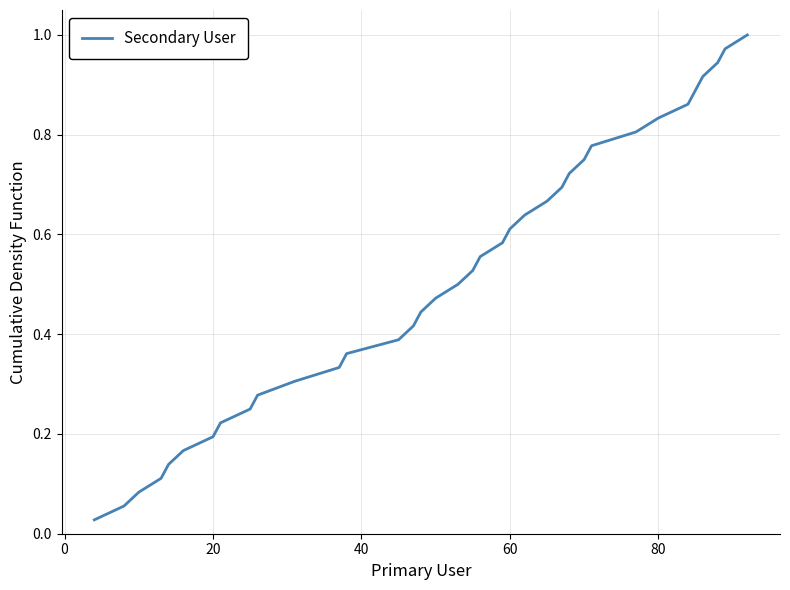

How many lines are shown in the chart?

1